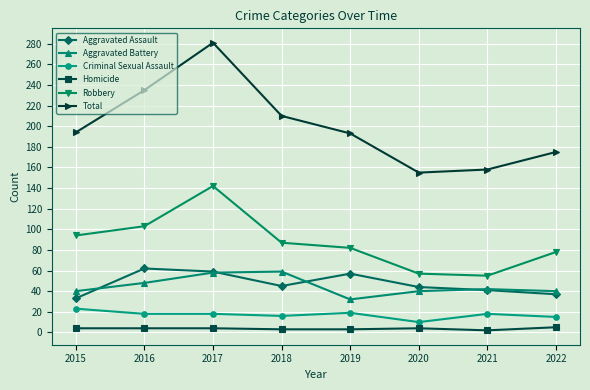

Does the chart display data point markers on the line(s)?

Yes